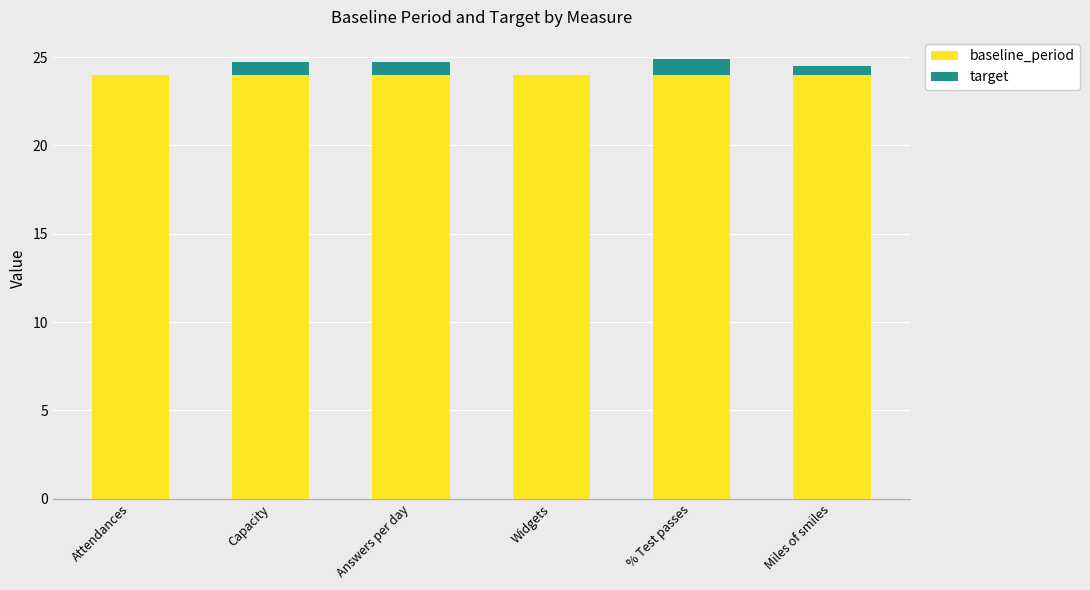

Reading left to right, list the values for the baseline_period series.

Attendances=24.0	Capacity=24.0	Answers per day=24.0	Widgets=24.0	% Test passes=24.0	Miles of smiles=24.0